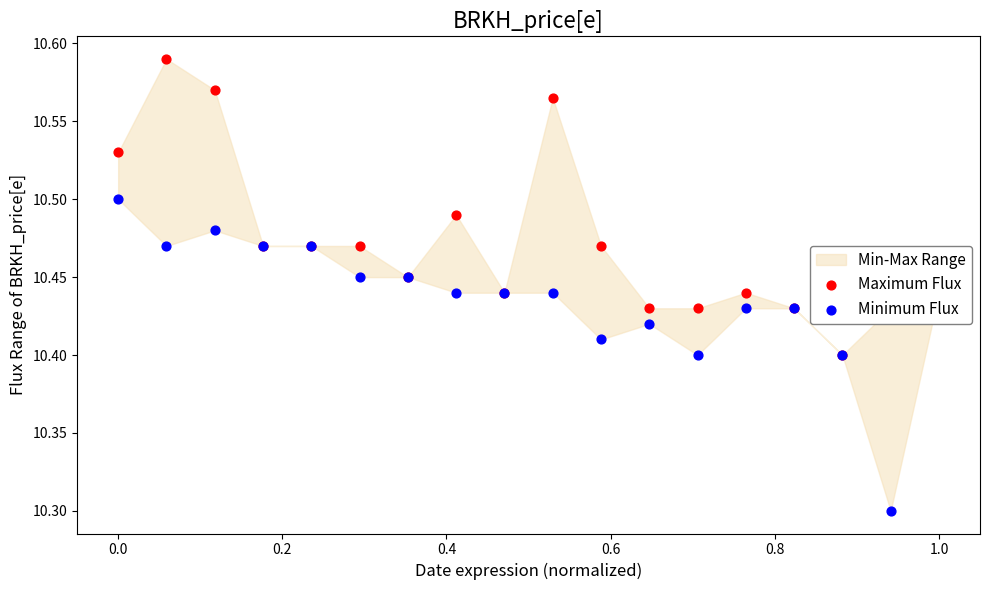

Which series has the largest total across all categories?

Maximum Flux